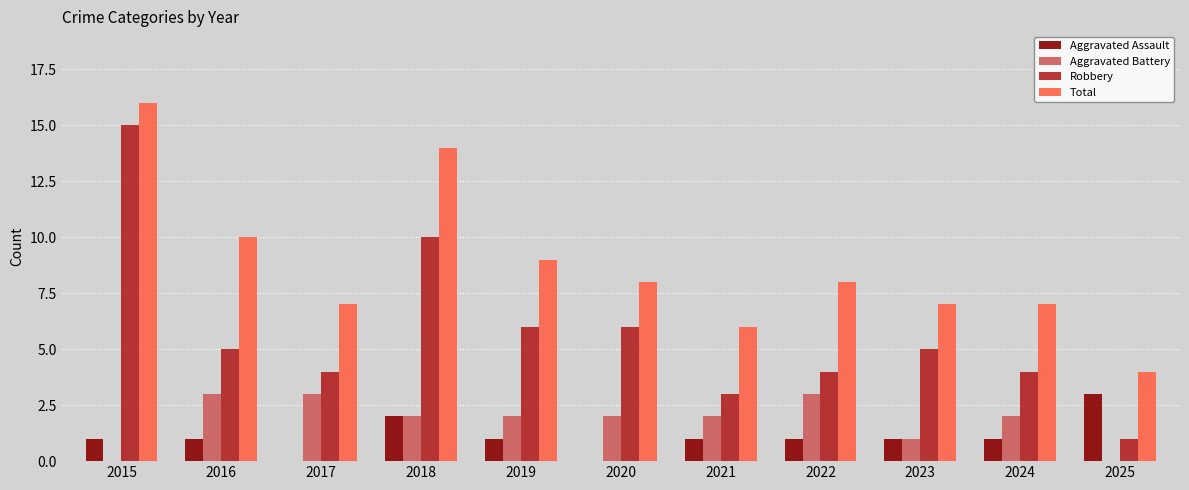

What is the average value of the Aggravated Assault series?

1